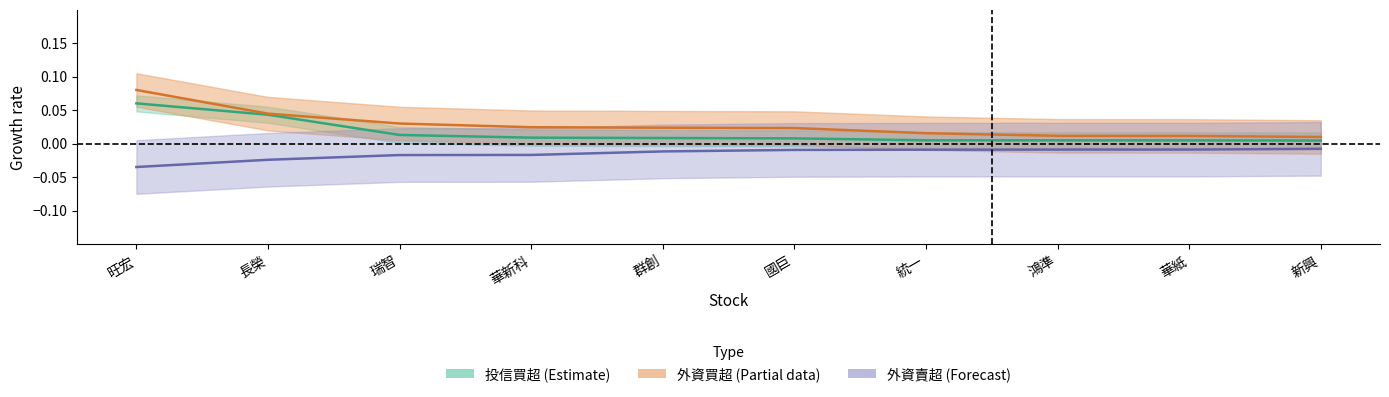

At how many categories does at least one series exceed 0?

10